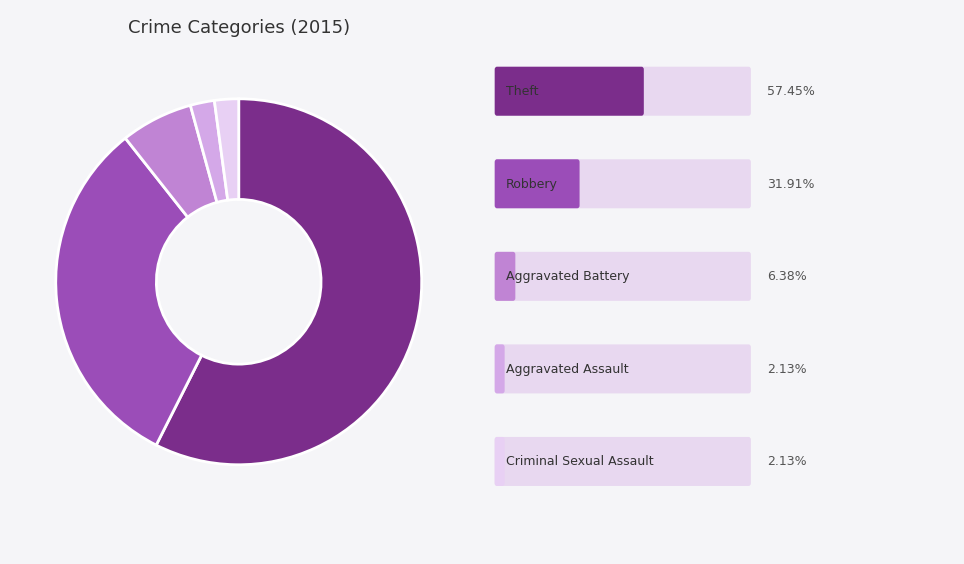

Is there any slice that represents more than half of the pie?

Yes